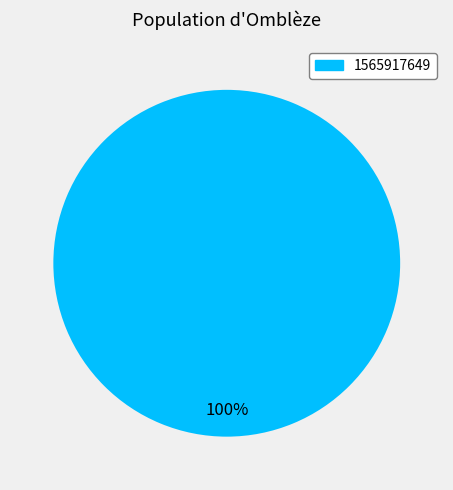

Does any single category account for the majority?

Yes